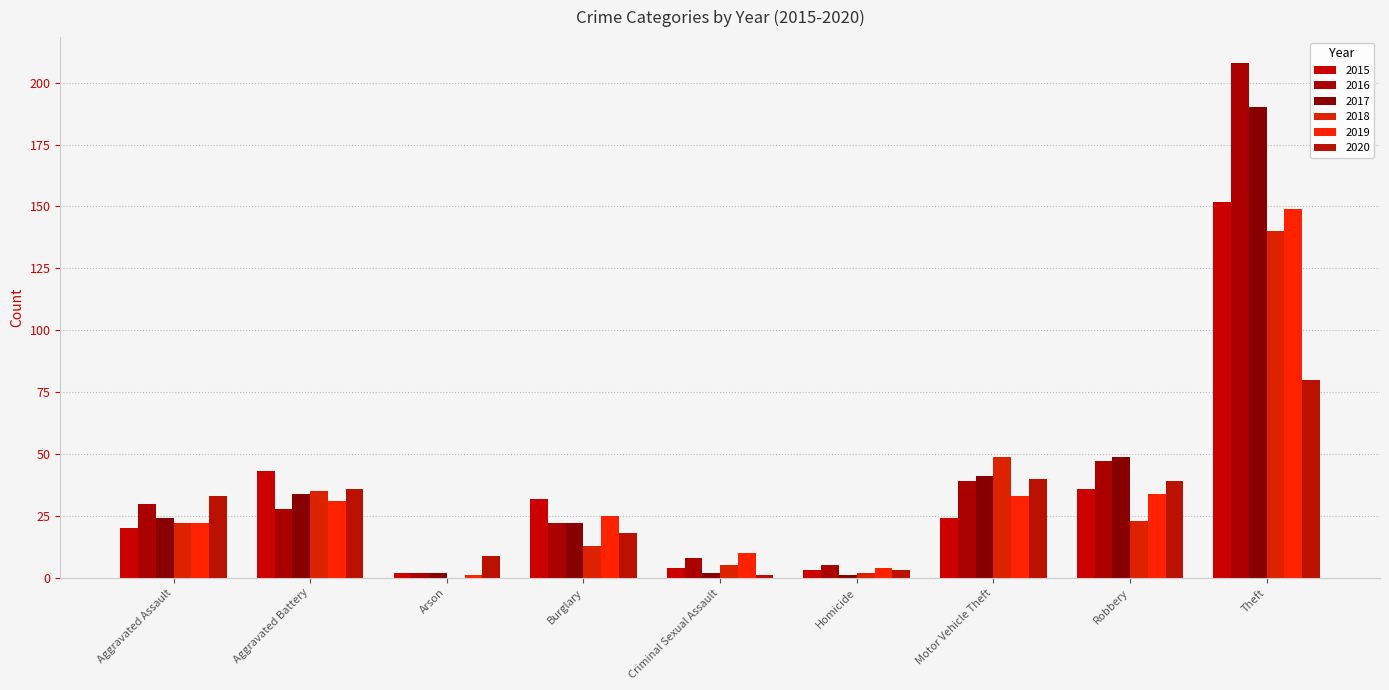

What are all the series names shown in the legend?

2015, 2016, 2017, 2018, 2019, 2020